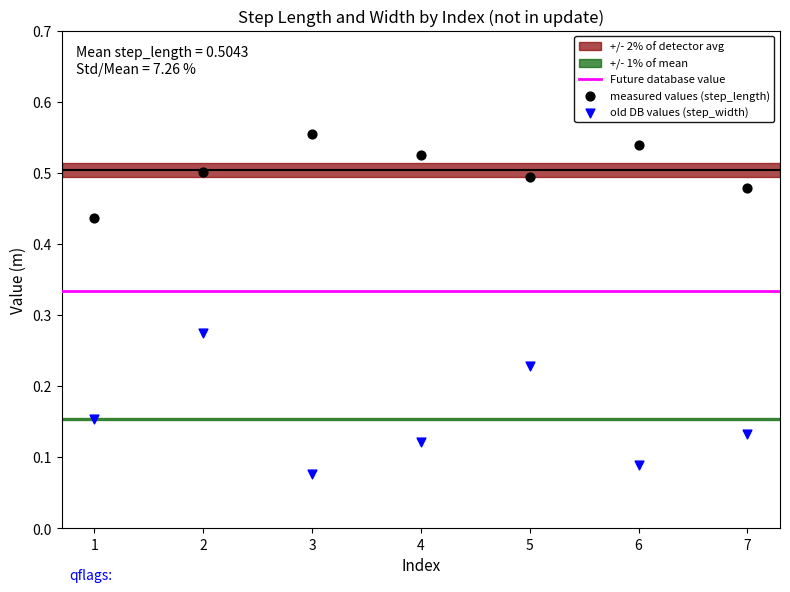

Which series contains the highest Y value?

measured values (step_length)